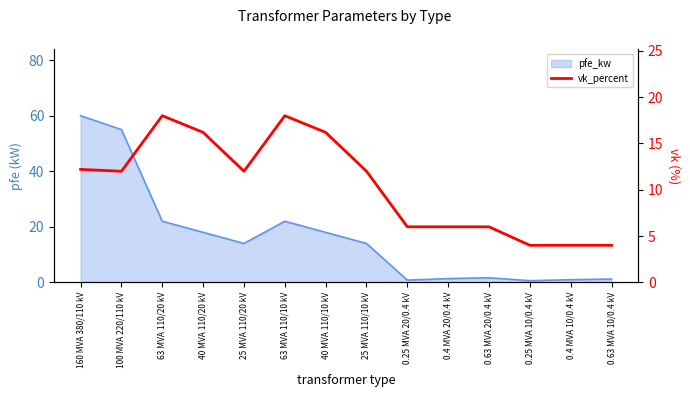

Where does the data first go above 12?

160 MVA 380/110 kV